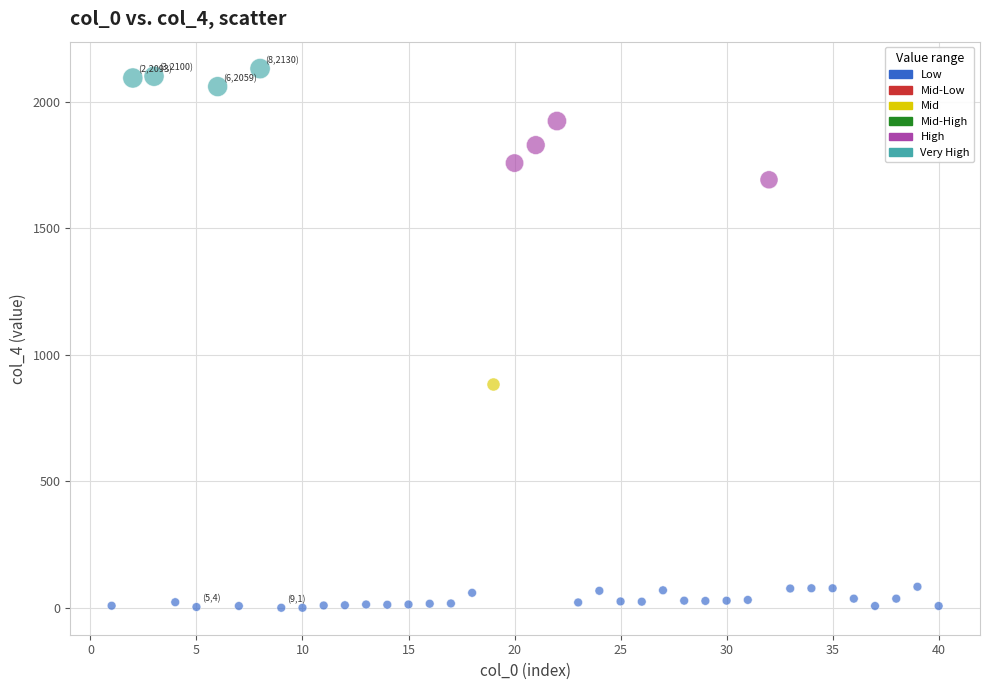

Which series reaches the minimum Y coordinate?

Low